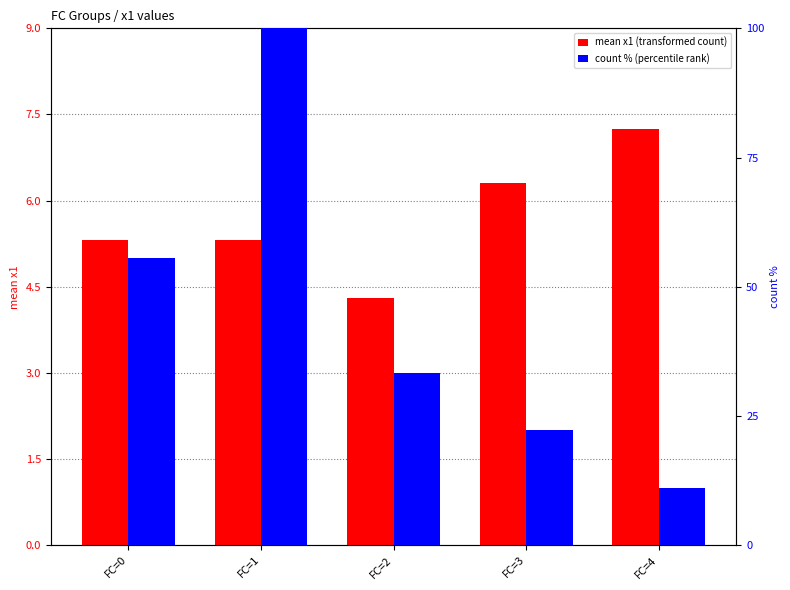

Is it true that count % (percentile rank) equals 12.0 at FC=3?

False